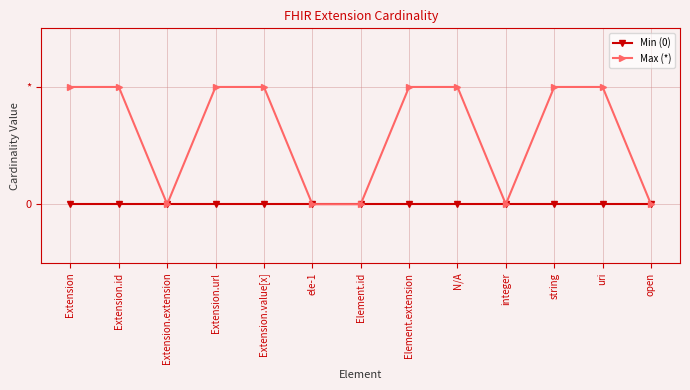

At which label does Max (*) reach its minimum?

Extension.extension